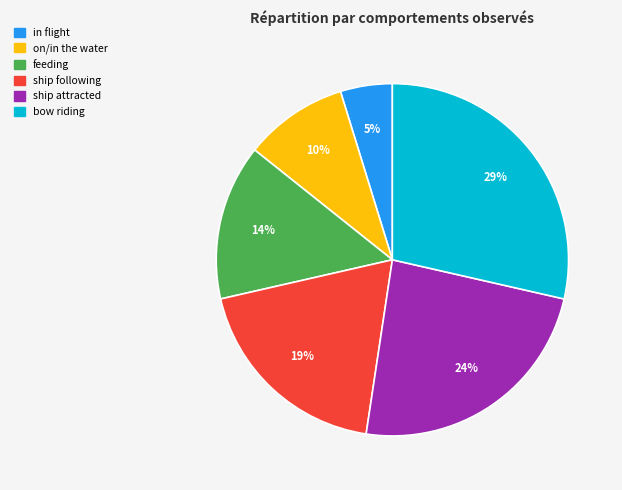

Is it true that in flight is 5% of the pie?

True